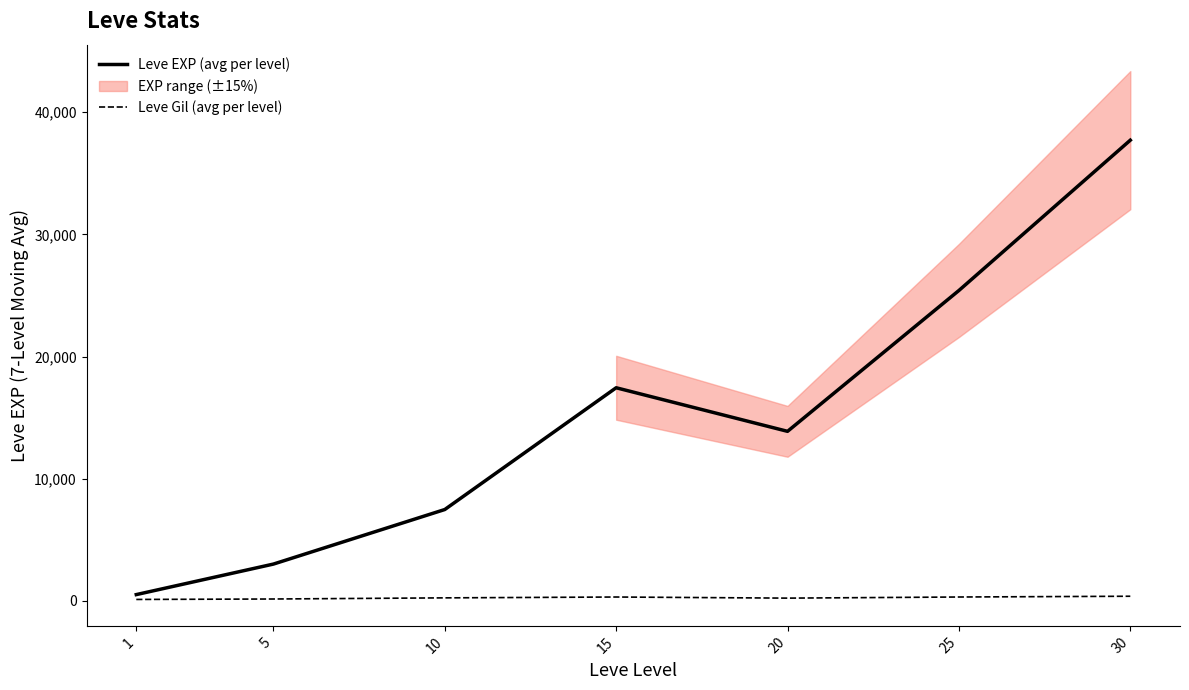

True or false: Leve Gil (avg per level) and Leve EXP (avg per level) intersect in this chart.

False